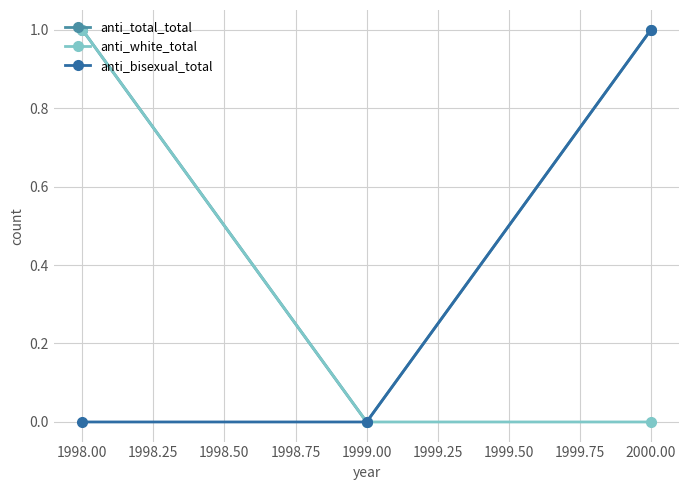

Is the value of anti_bisexual_total at 1999.00 greater than the value of anti_total_total at 1998.00?

No